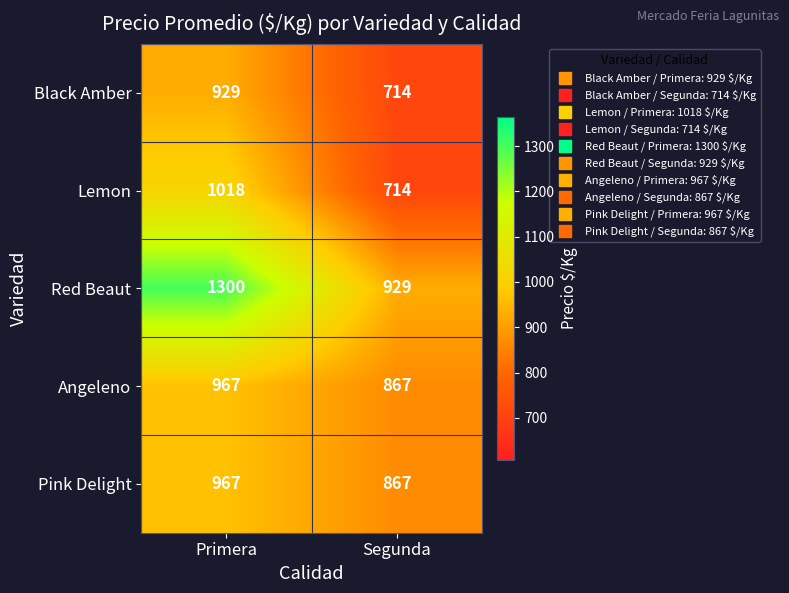

Is it true that Lemon equals 714 at Segunda?

True